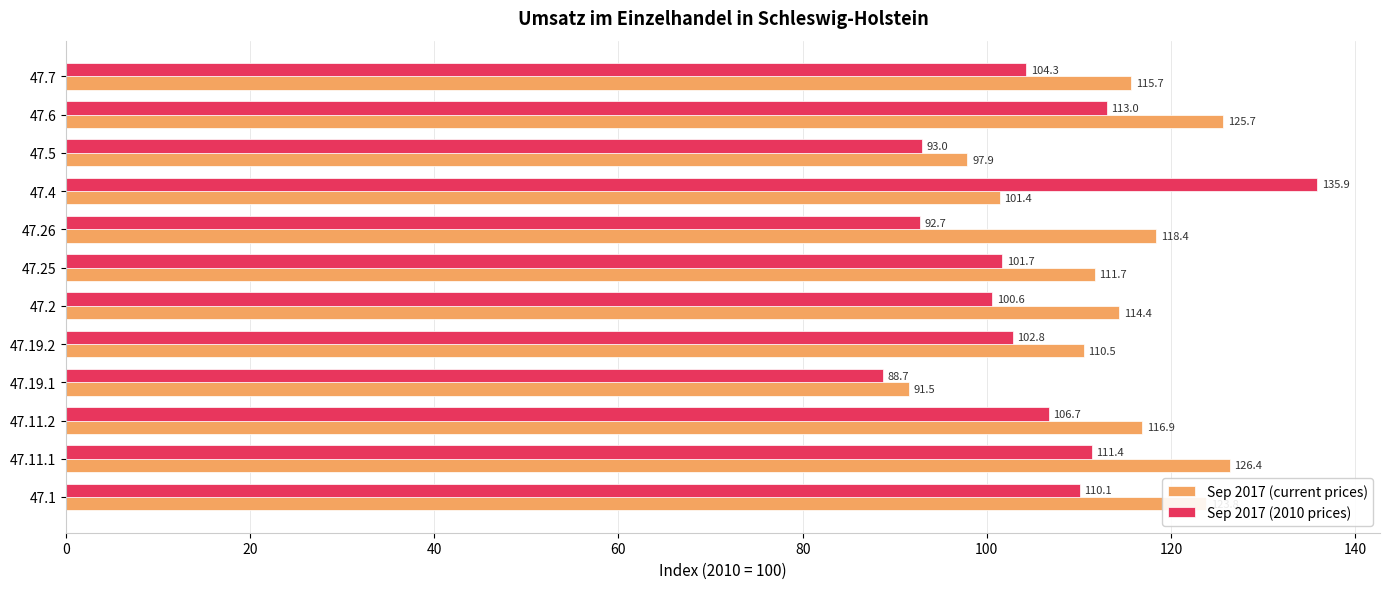

What are all the series names shown in the legend?

Sep 2017 (current prices), Sep 2017 (2010 prices)